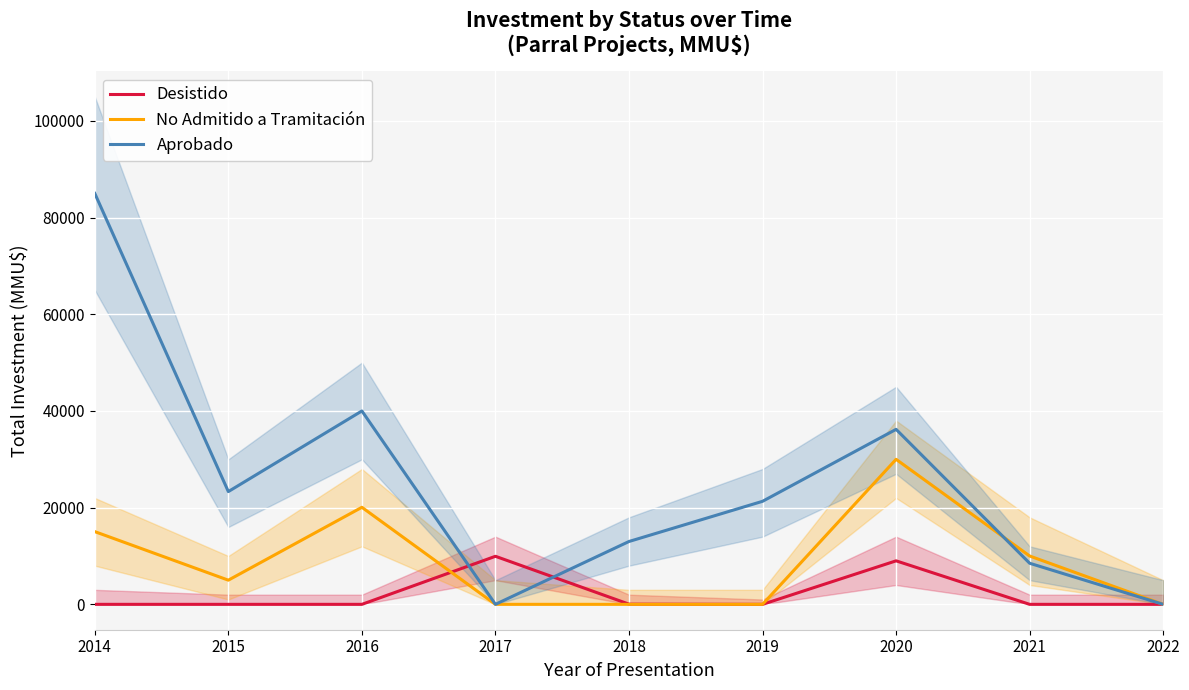

What is the sum of all Desistido values?

18980